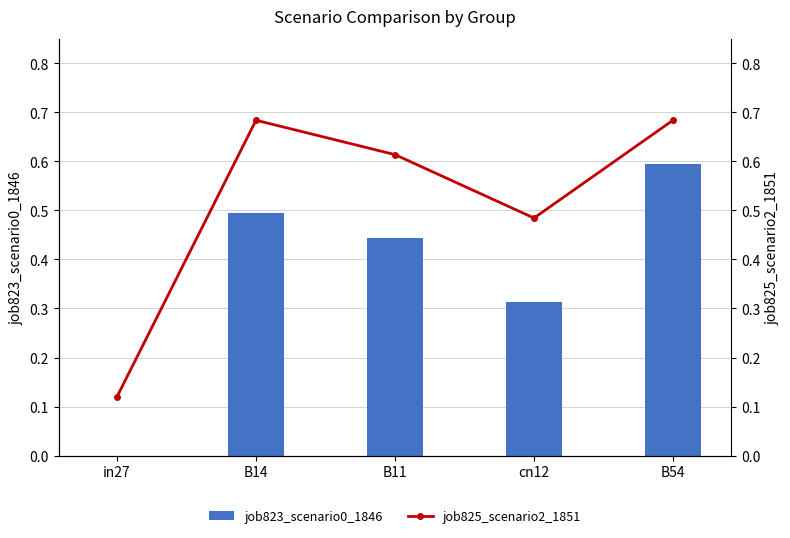

The job825_scenario2_1851 series shows 0.7 at B54. True or false?

True